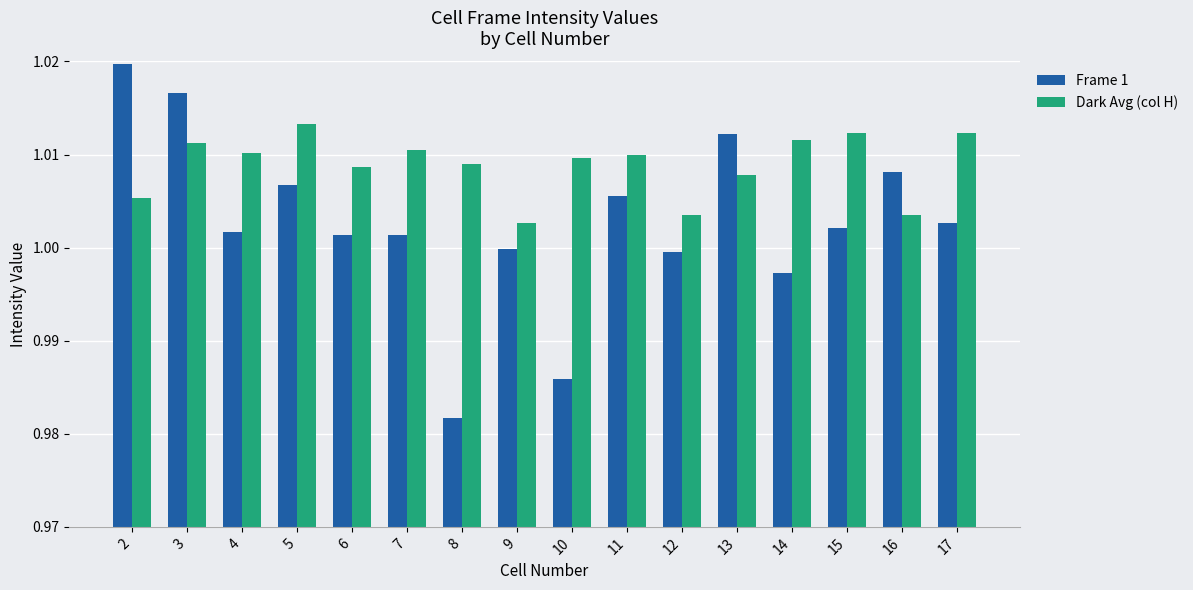

Which category has the highest value across all series?

2